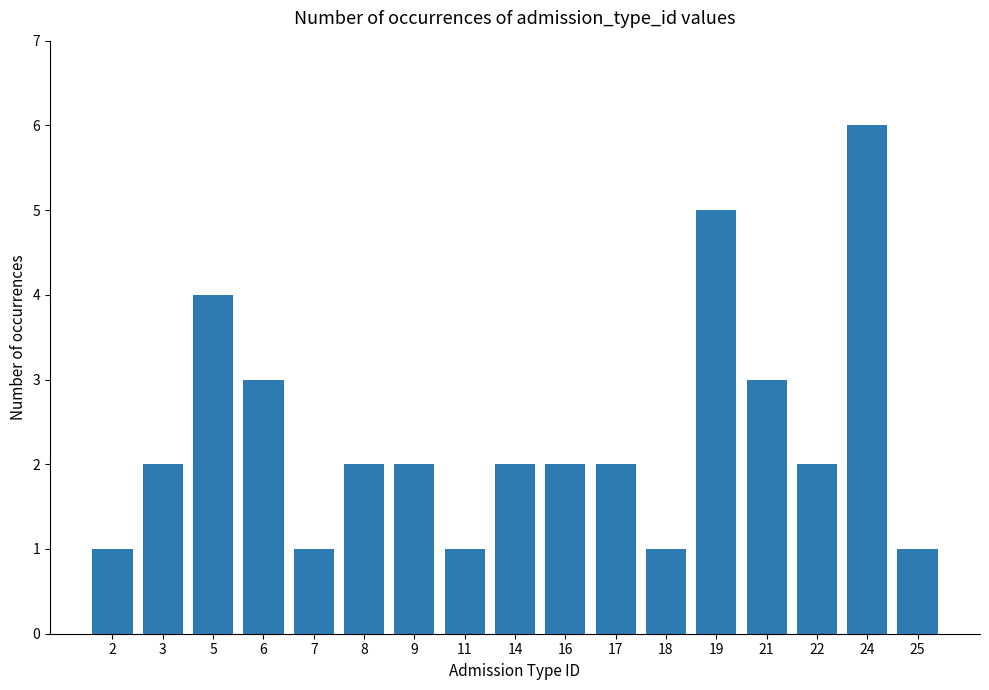

What is the value of the 11th bar from the left?

2